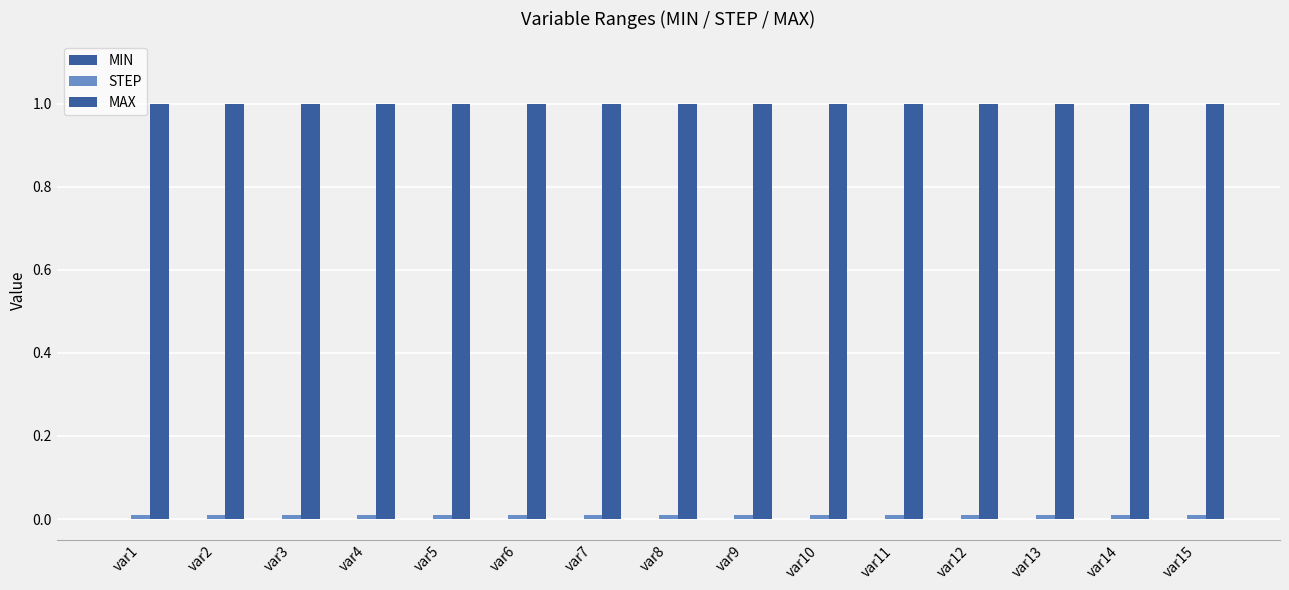

How many series are shown in this chart?

2